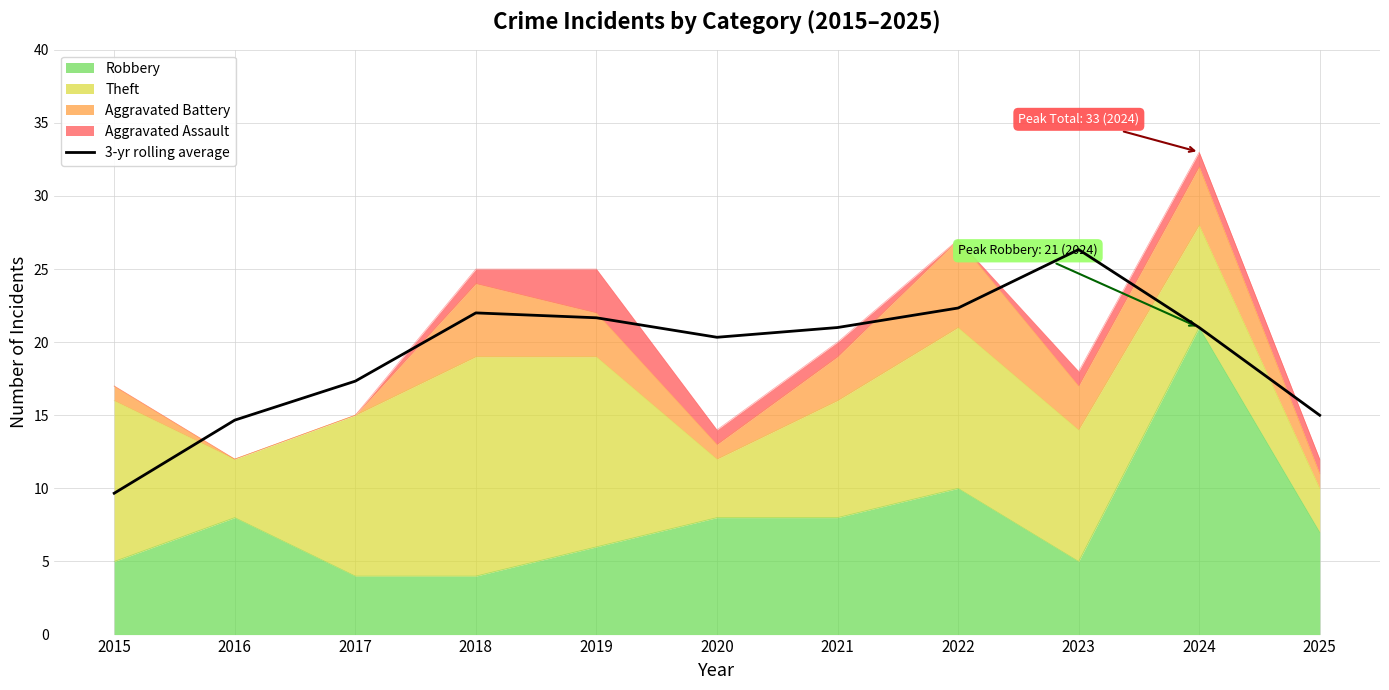

Is it true that the value at 2022 is 22.3?

True